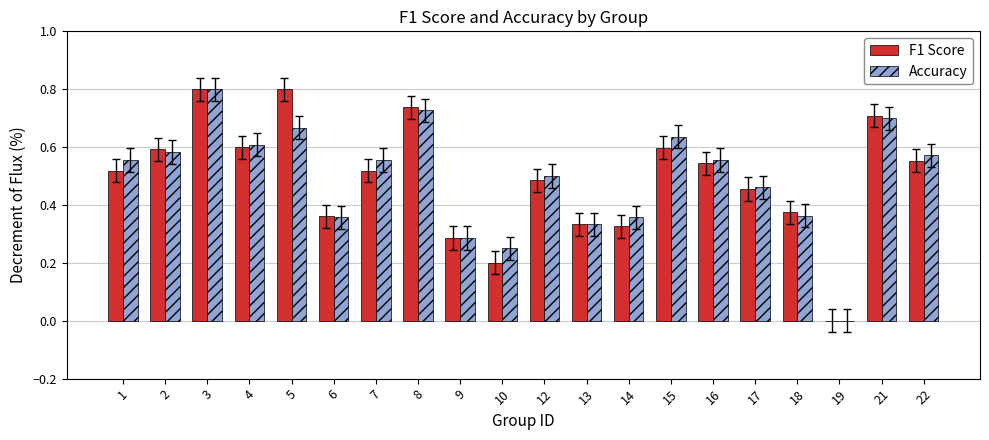

What is the sum of the Accuracy values at 6 and 22?

0.9